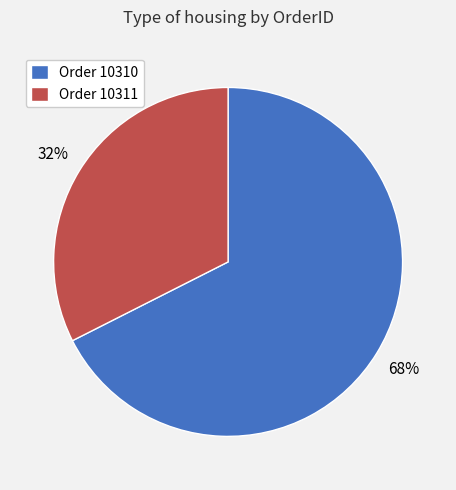

To the nearest percent, what is the average slice percentage?

50%